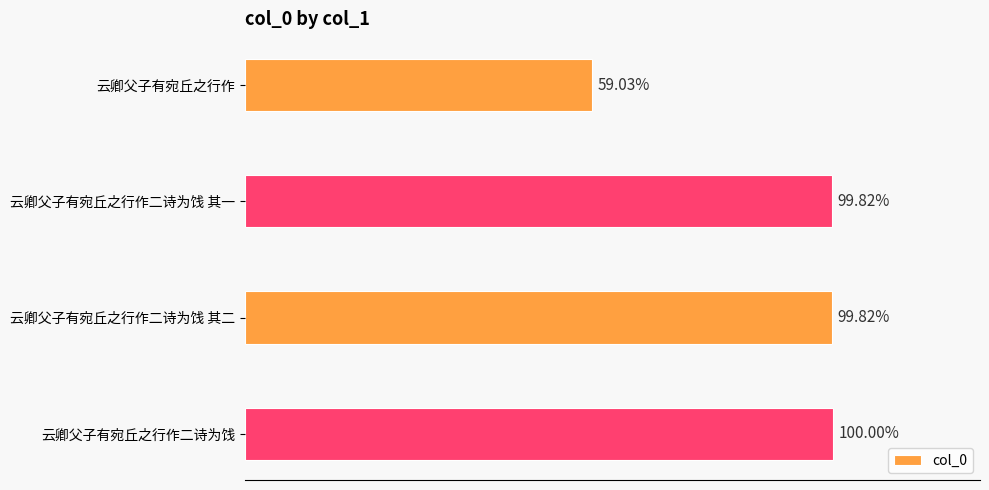

Does the chart contain any negative values?

No